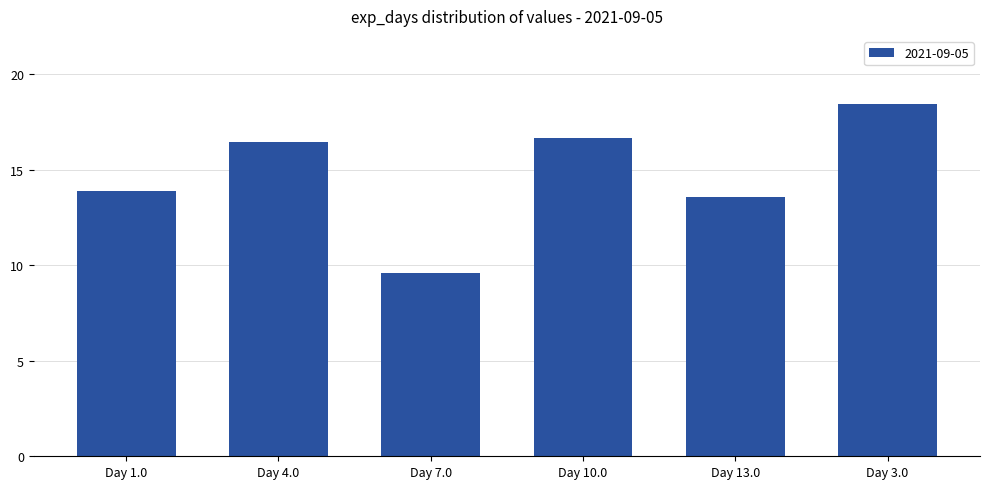

What is the label of the 1st bar from the right?

Day 3.0